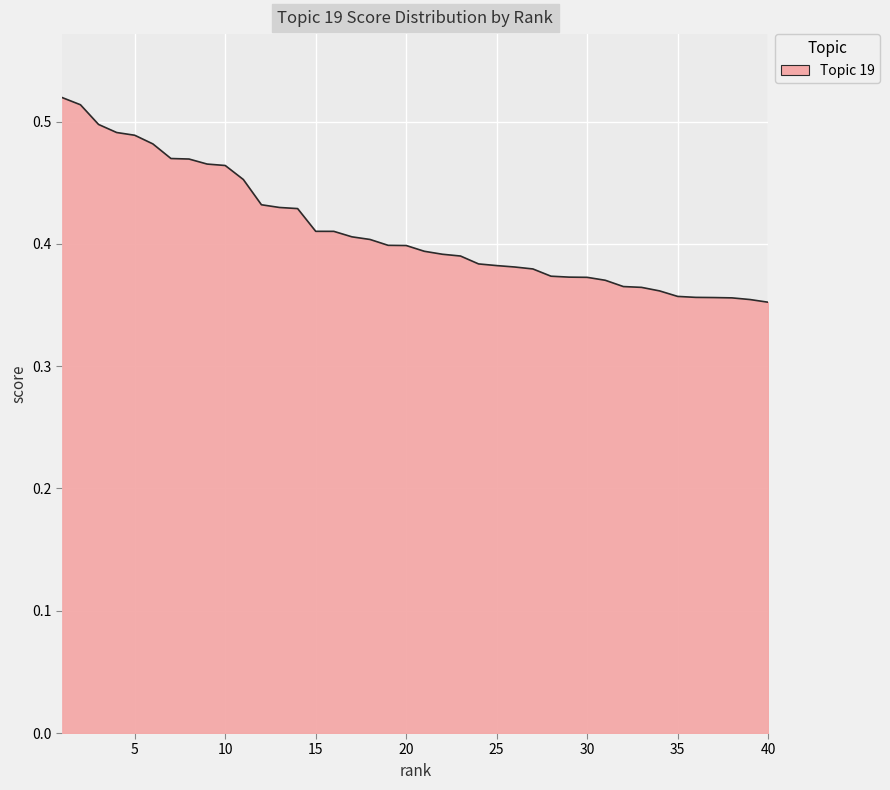

Rank the categories by value from lowest to highest.

40, 39, 38, 37, 36, 35, 34, 33, 32, 31, 30, 29, 28, 27, 26, 25, 24, 23, 22, 21, 20, 19, 18, 17, 16, 15, 14, 13, 12, 11, 10, 9, 8, 7, 6, 5, 4, 3, 2, 1